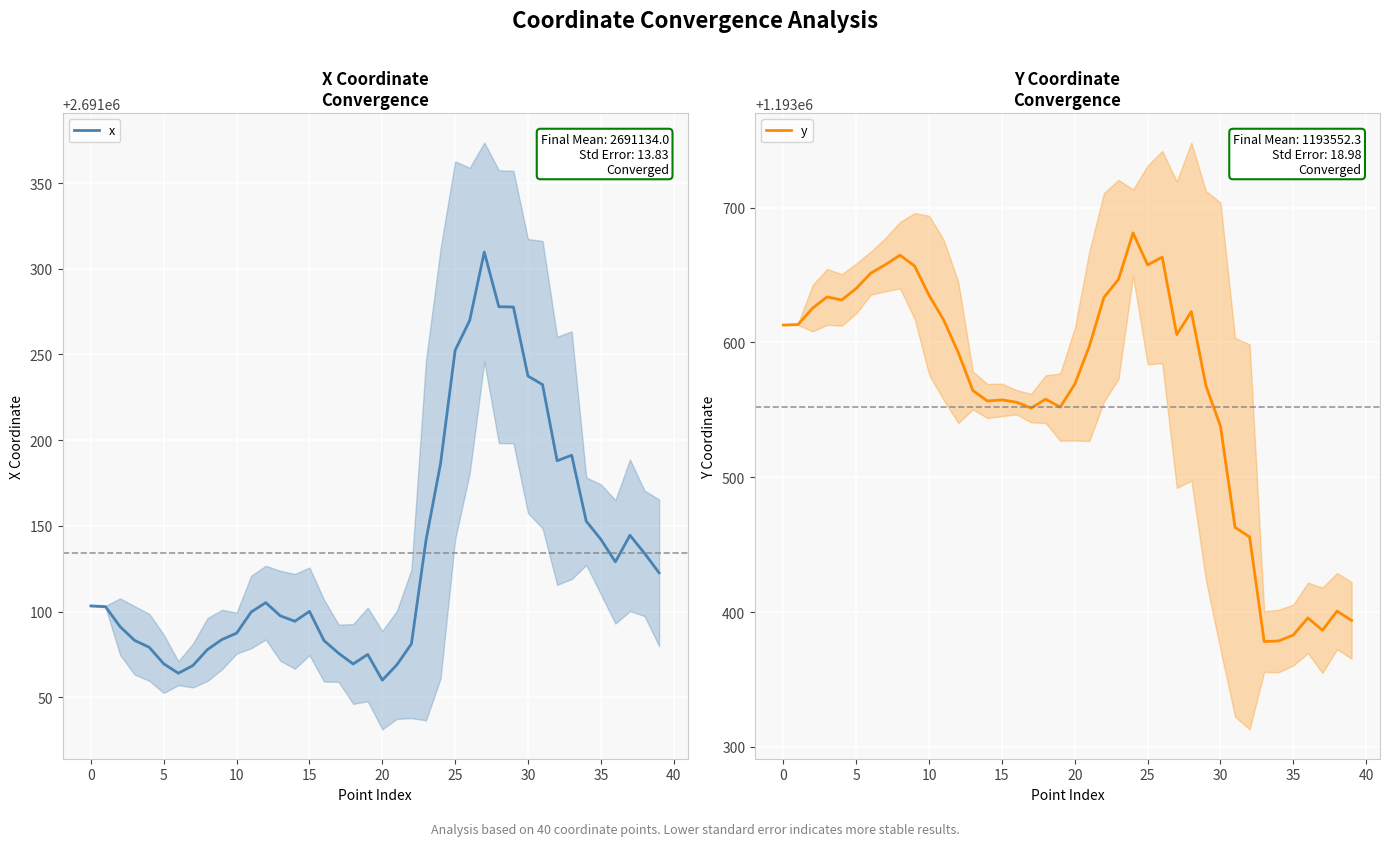

What is the difference between the second highest and second lowest values in the x series?

213.9